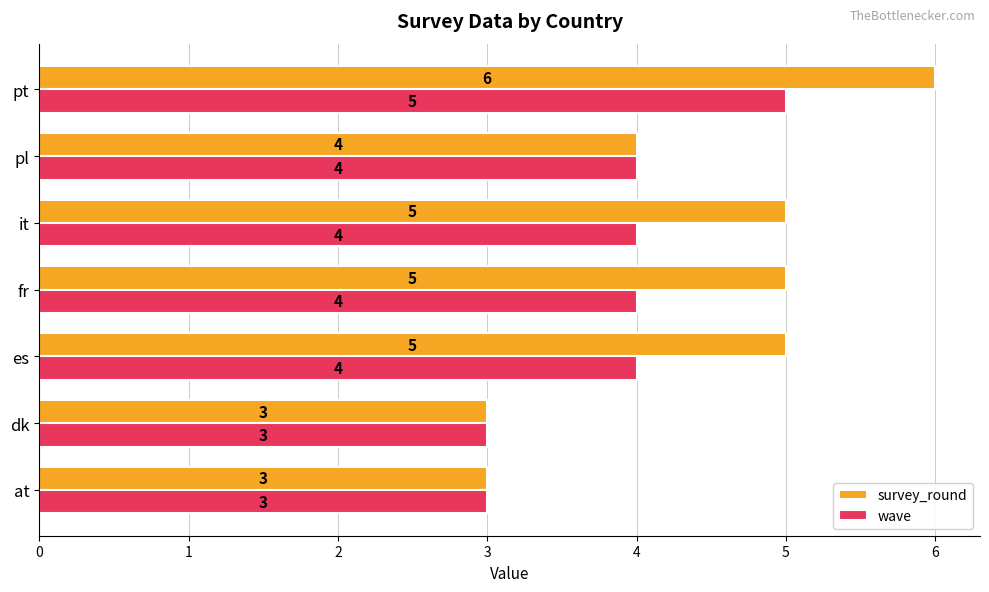

What is the total value across all series at it?

9